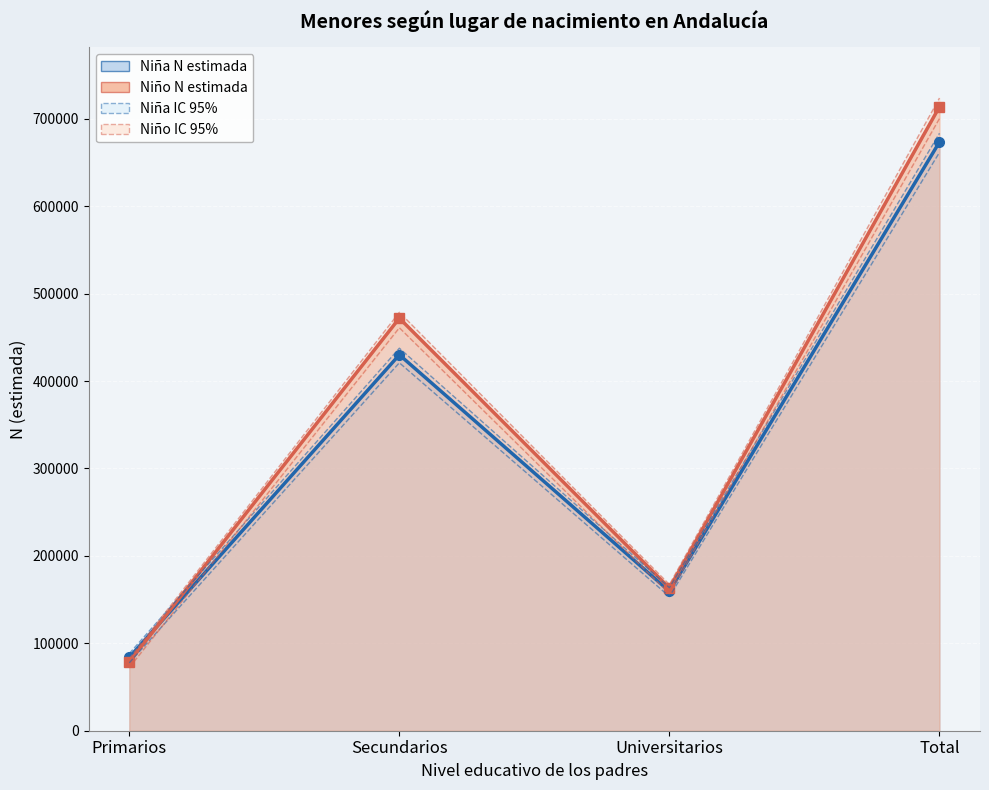

How many times do Niña lím sup IC and Niño lím sup IC cross each other?

1